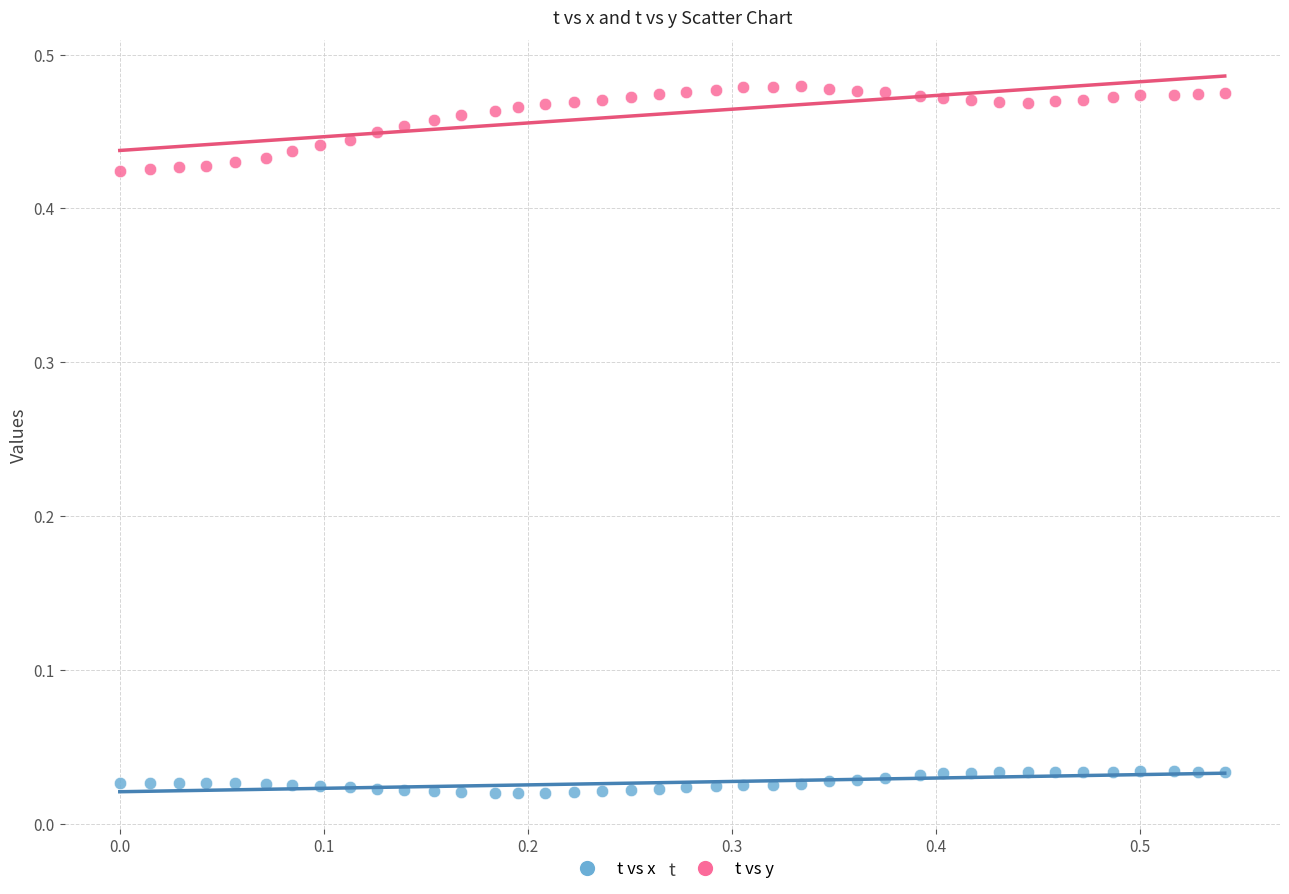

Which series contains the lowest Y value?

t vs x